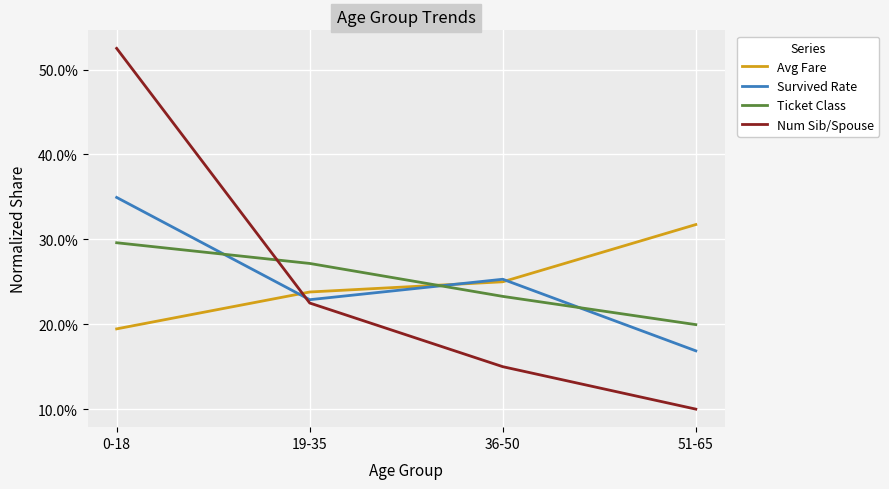

Reading left to right, what are all the values shown in this chart?

Avg Fare: 0.2	0.2	0.3	0.3
Survived Rate: 0.3	0.2	0.3	0.2
Ticket Class: 0.3	0.3	0.2	0.2
Num Sib/Spouse: 0.5	0.2	0.1	0.1